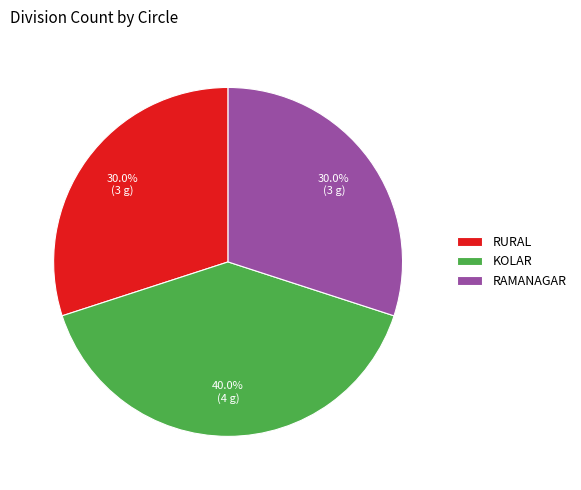

Is the sum of RAMANAGAR and KOLAR greater than half?

Yes